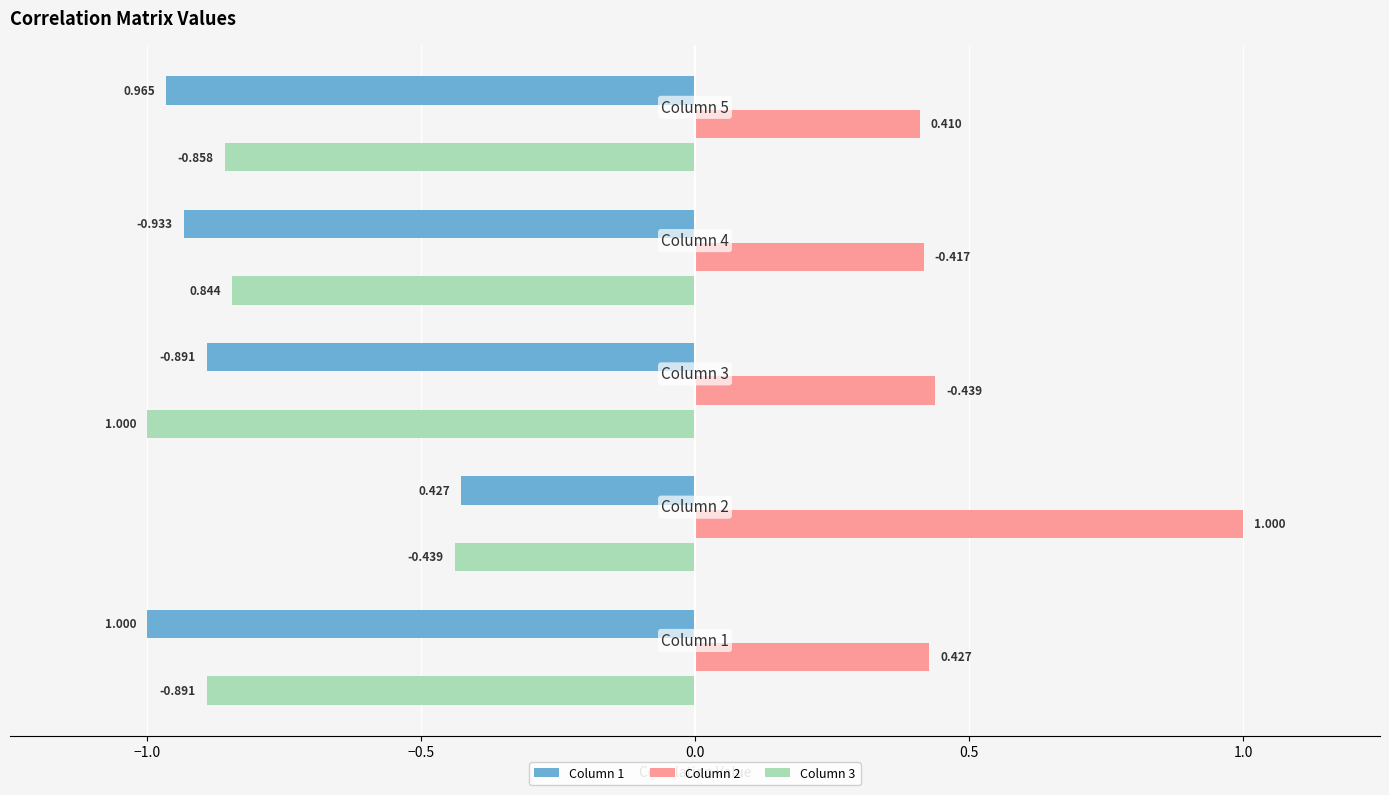

Reading right to left, what are all the values shown in this chart?

Column 1: -1.0	-0.9	-0.9	-0.4	-1.0
Column 2: 0.4	0.4	0.4	1.0	0.4
Column 3: -0.9	-0.8	-1.0	-0.4	-0.9